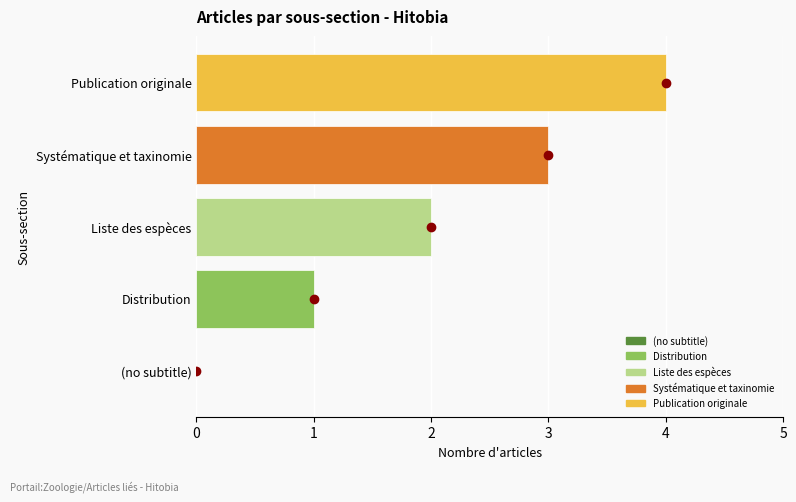

How many values are above zero?

4